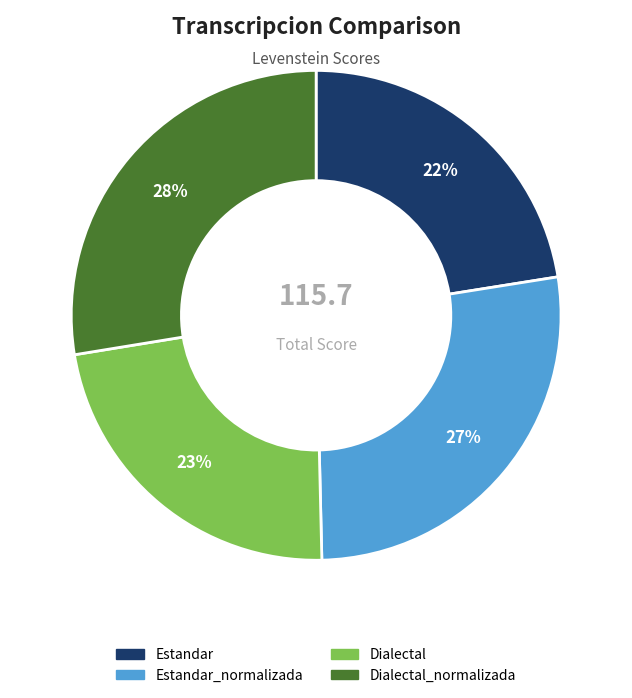

To the nearest percent, what is the average slice percentage?

25%